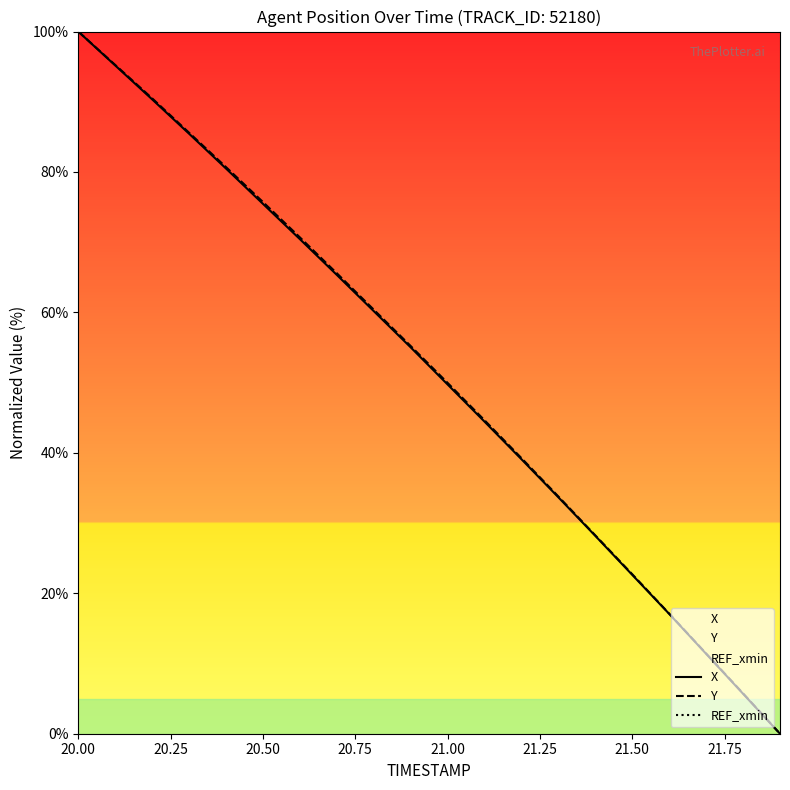

At which label does Y reach its peak?

20.00